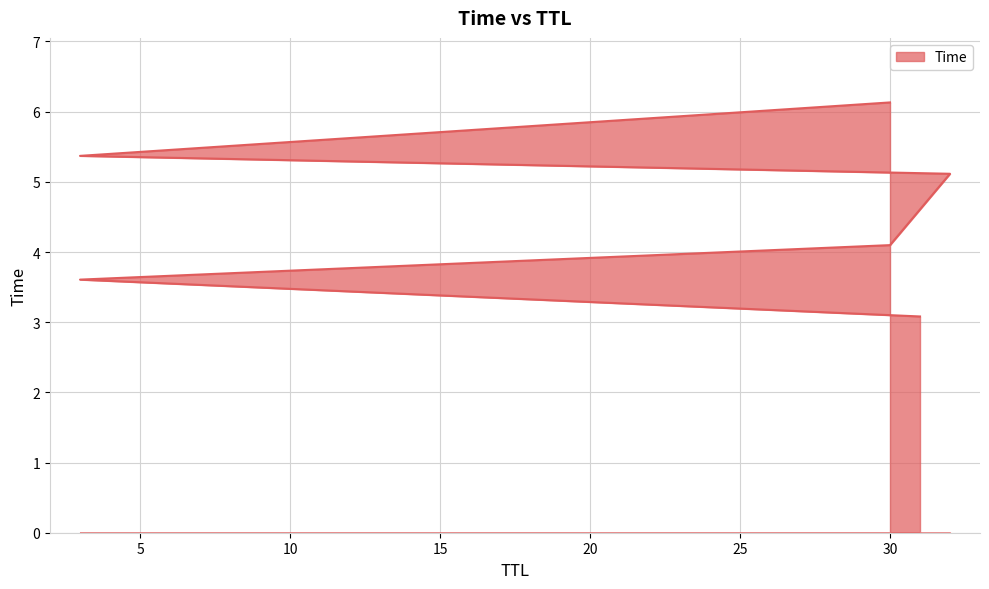

What is the average value?

4.6